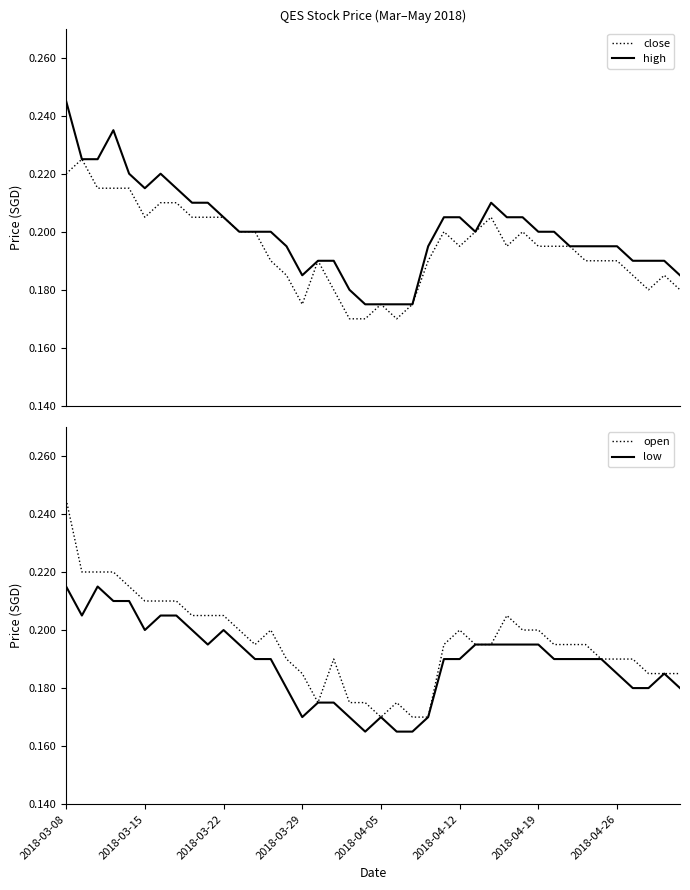

Is the value of low at 16 greater than the value of close at 15?

No